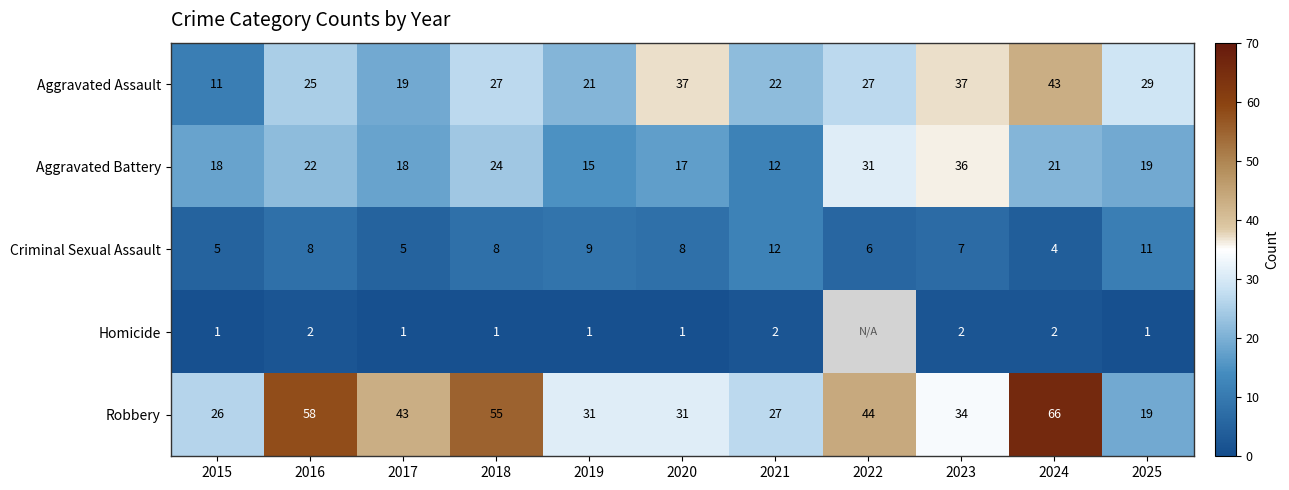

What is the total value across all series at 2016?

115